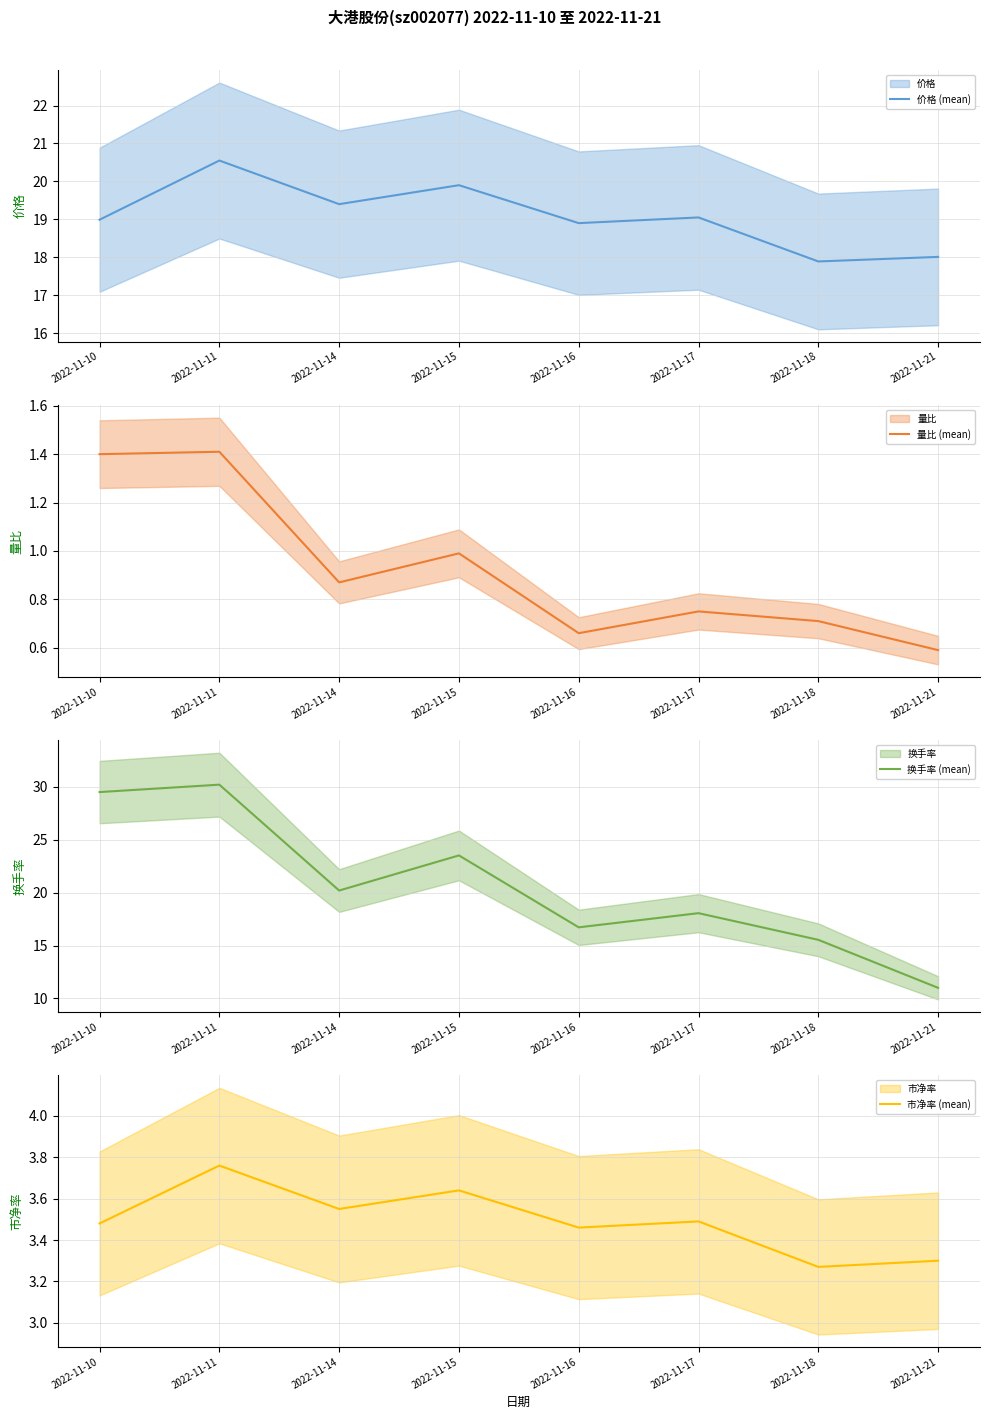

The value of 价格 (mean) at 2022-11-21 is 18.0. True or false?

True